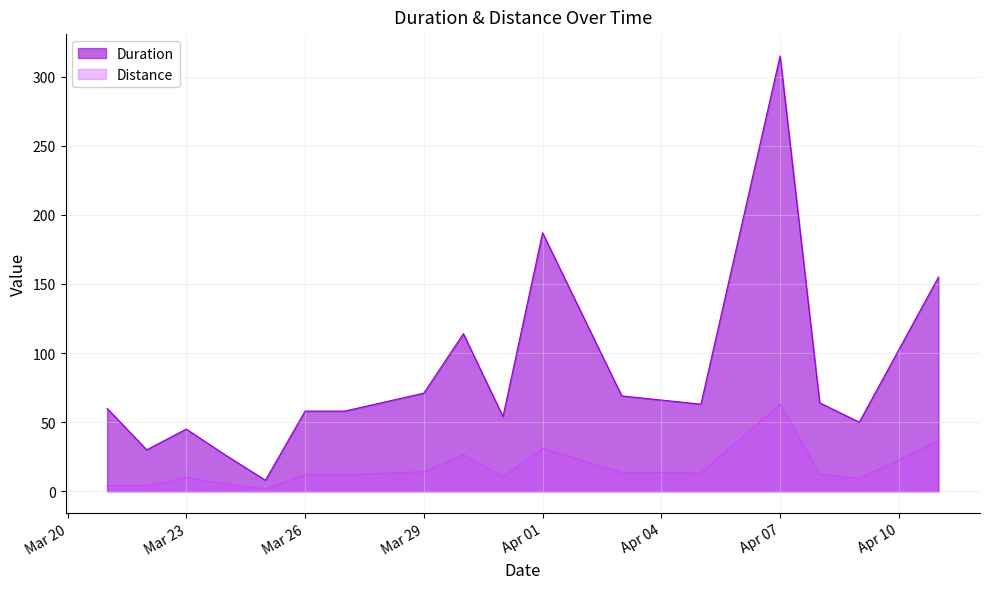

True or false: Distance and Duration cross at least once.

False